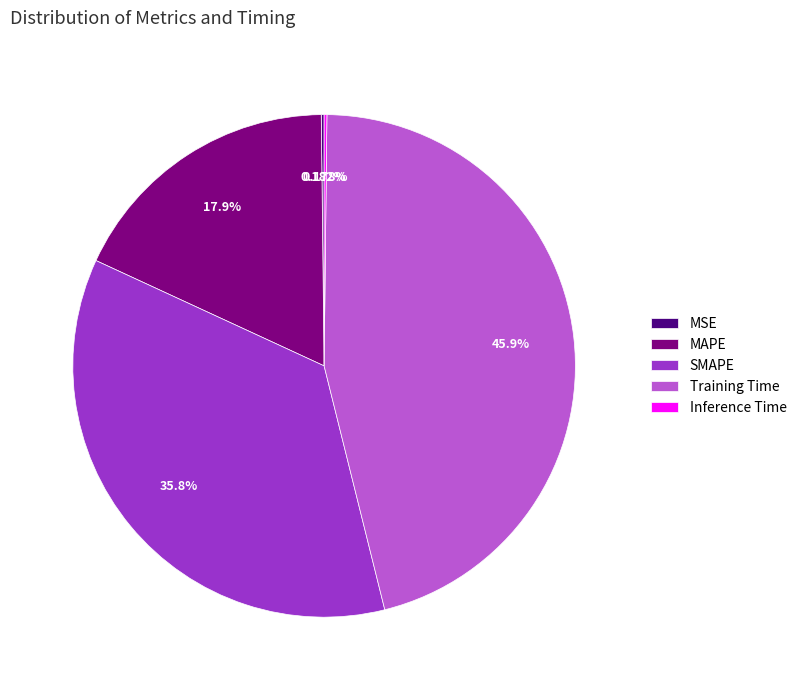

What percentage is the Training Time slice, to the nearest percent?

46%